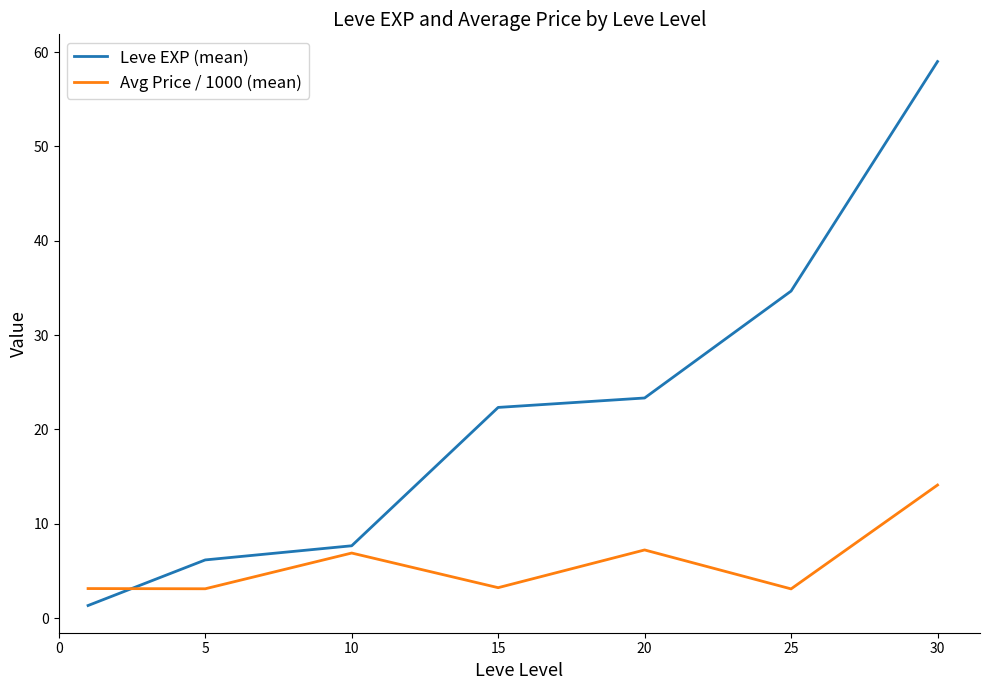

Which series ends up on top after the final intersection of Leve EXP (mean) and Avg Price / 1000 (mean)?

Leve EXP (mean)